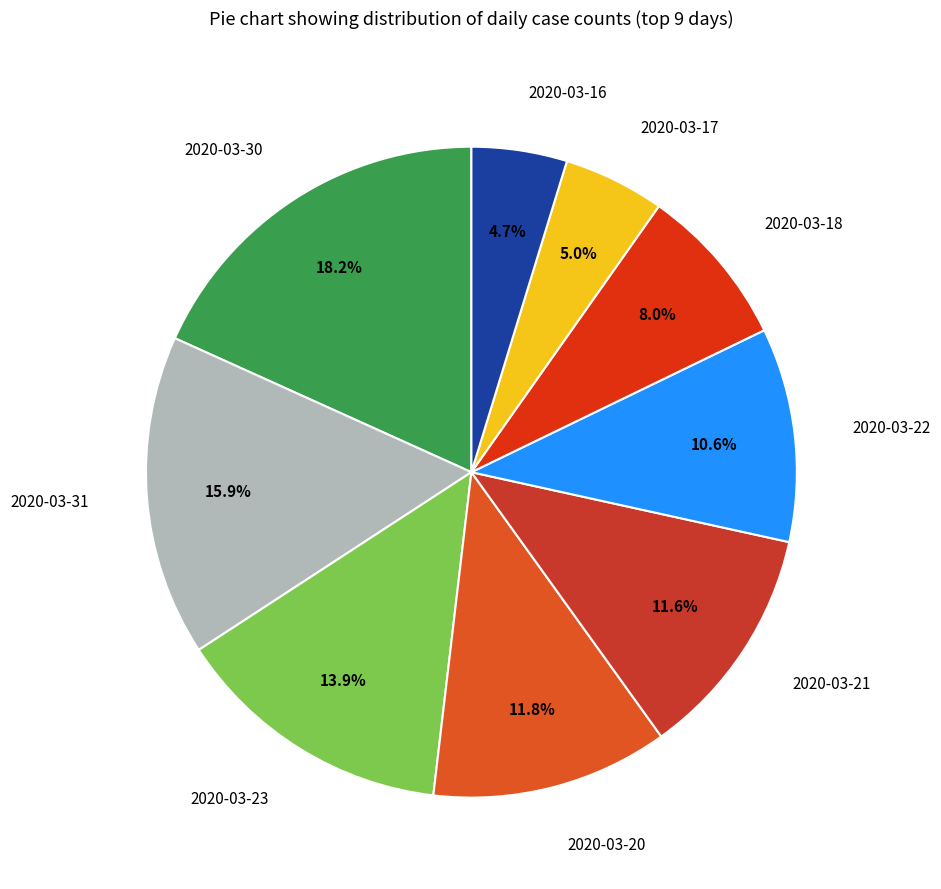

Which has a higher value, 2020-03-31 or 2020-03-16?

2020-03-31